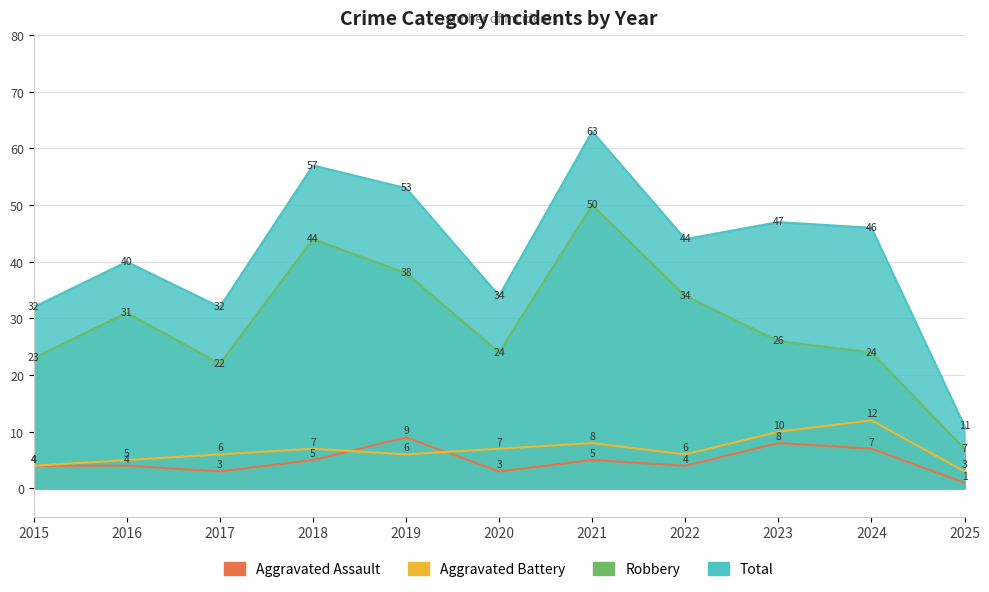

True or false: Aggravated Assault and Total intersect in this chart.

False